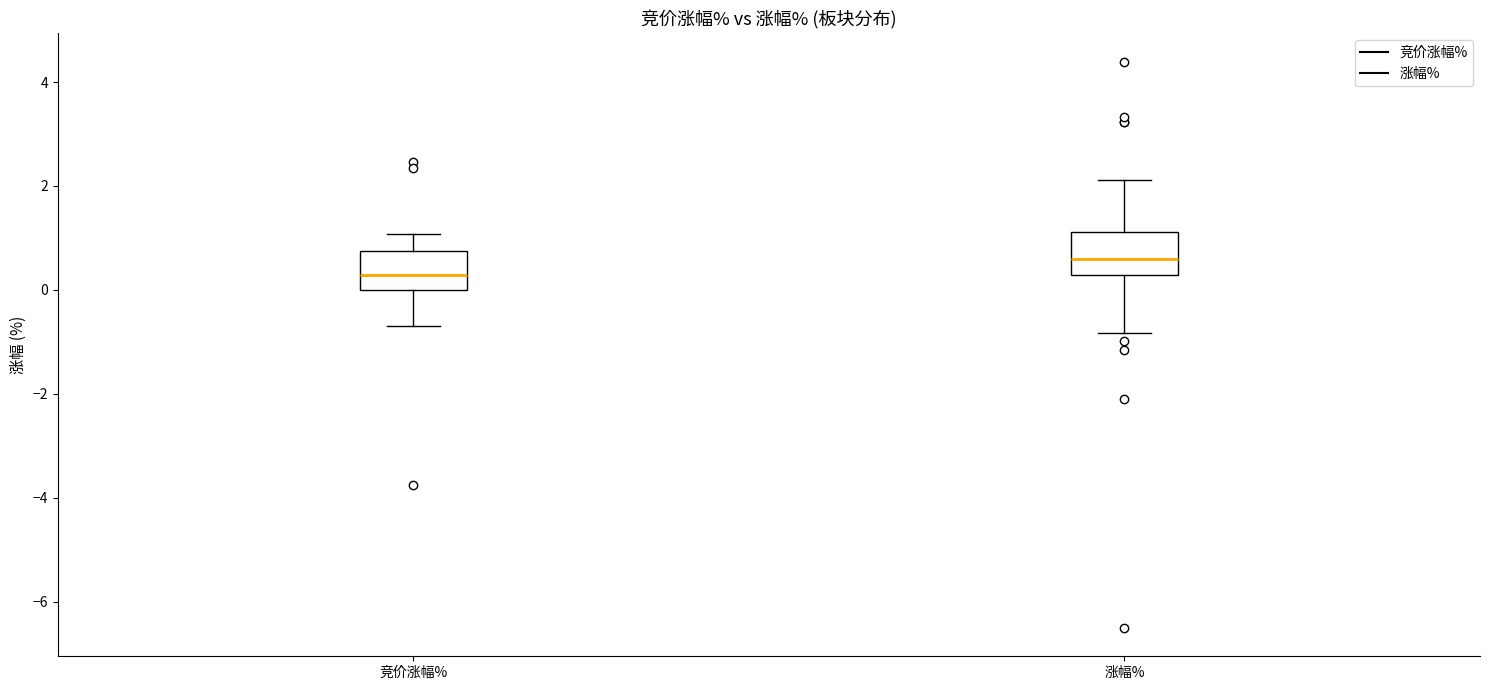

Which box has the lowest median line?

竞价涨幅%